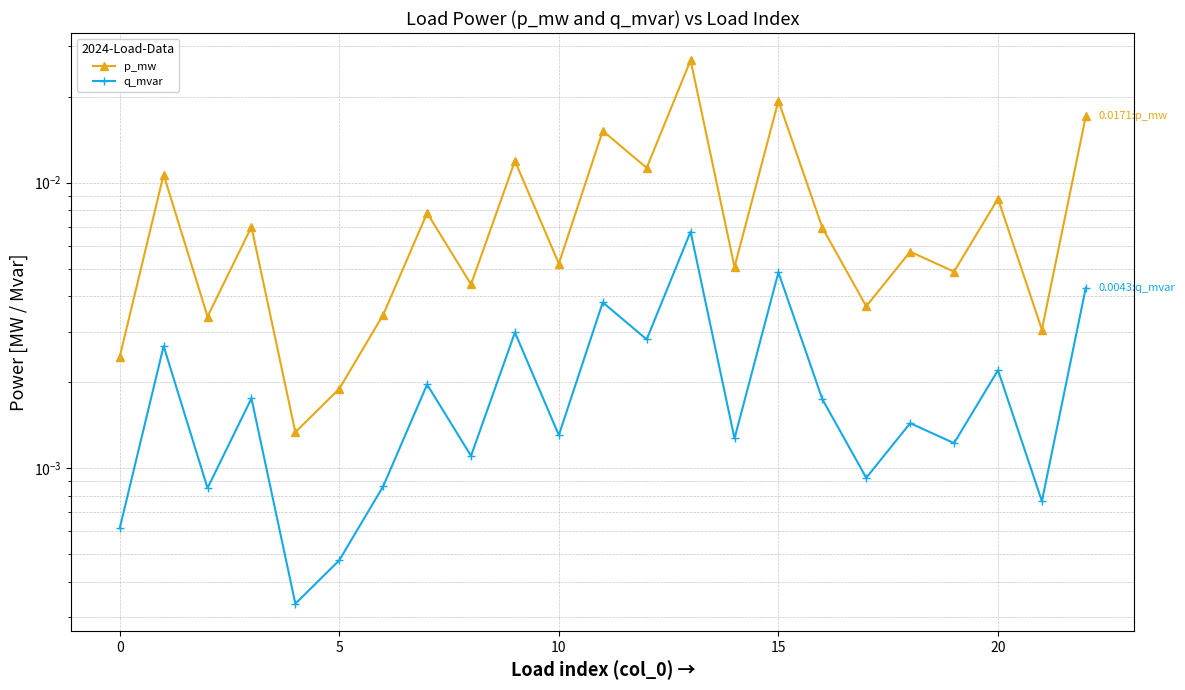

Rank the series by their average value, from lowest to highest.

q_mvar, p_mw